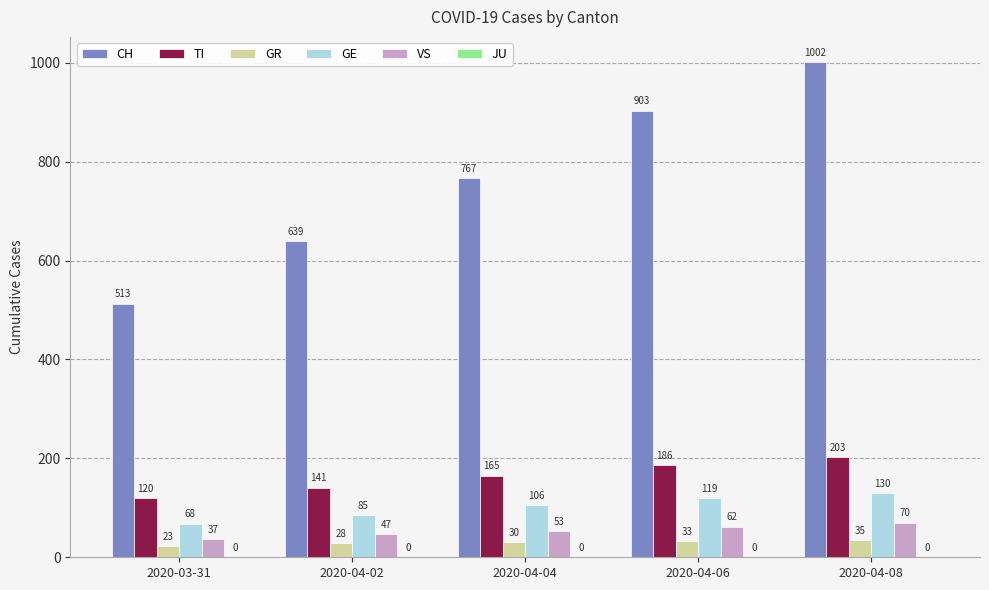

At which category is the sum across all series the highest?

2020-04-08